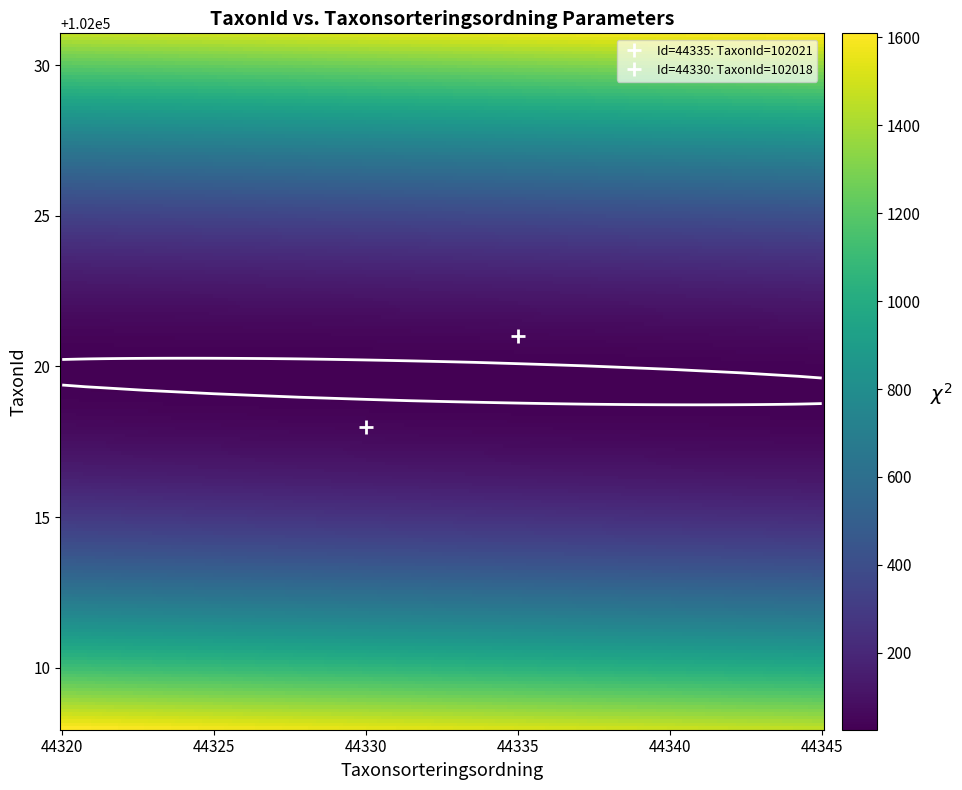

Reading left to right, what are all the values shown in this chart?

14987015: Taxonsorteringsordning=44335	TaxonId=102021
14987014: Taxonsorteringsordning=44330	TaxonId=102018